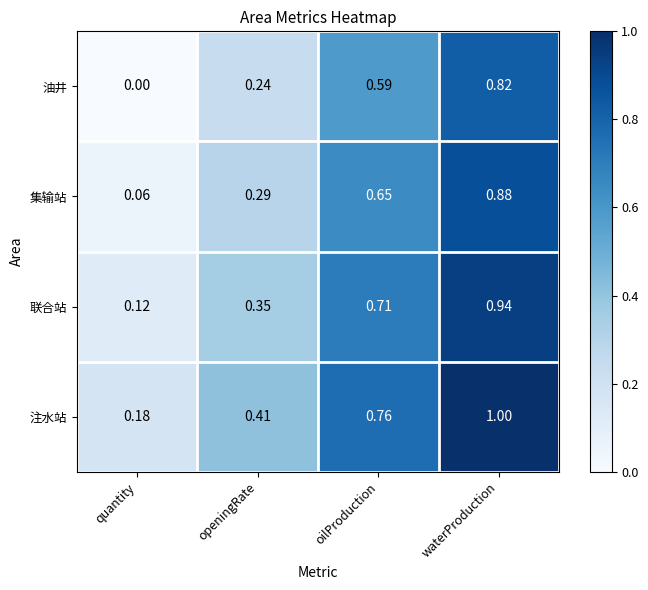

At which category is the sum across all series the highest?

waterProduction